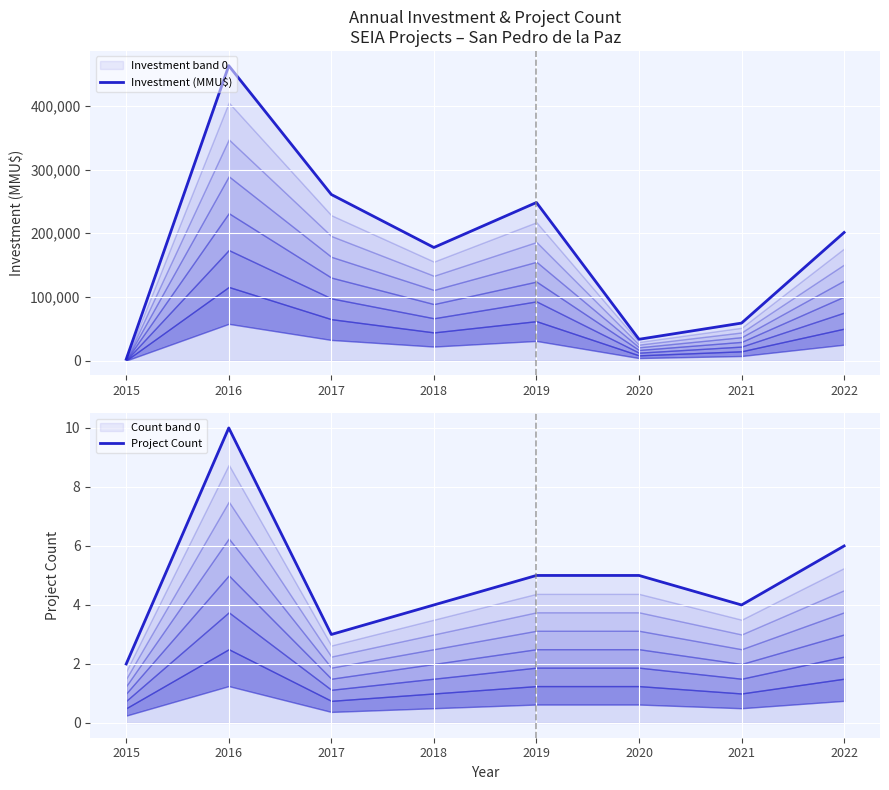

At which category does Investment (MMU$) reach its first local valley?

2018